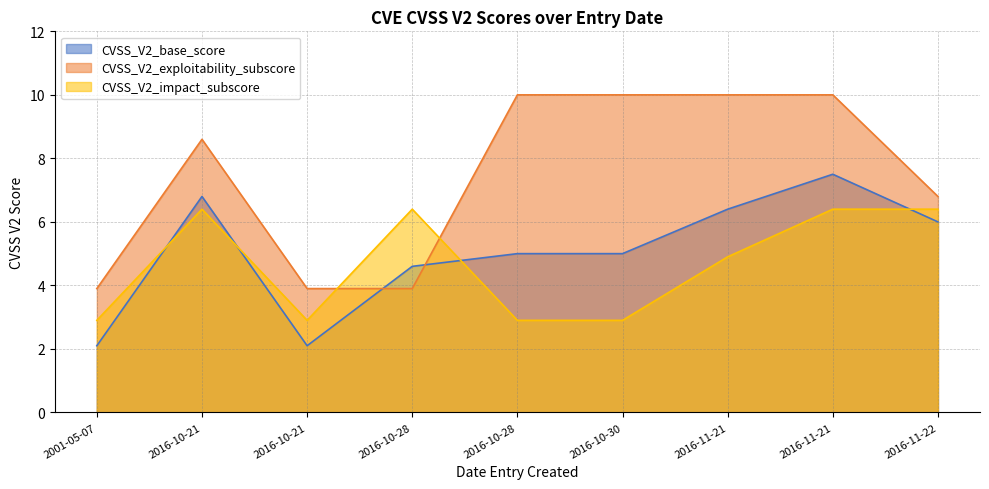

What is the sum of the CVSS_V2_base_score values at 2001-05-07 and 2016-10-28?

6.7